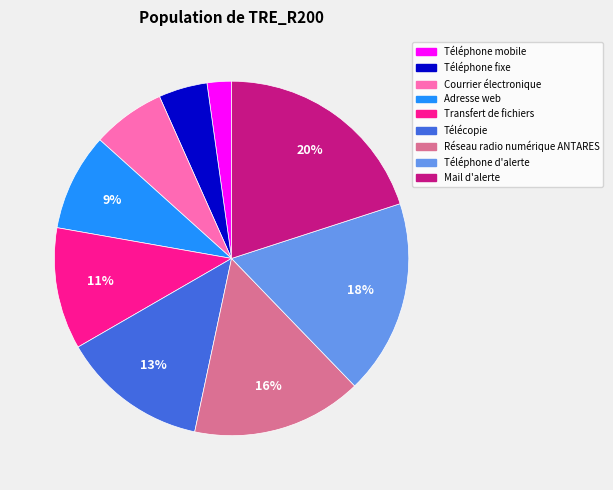

Do Téléphone mobile and Réseau radio numérique ANTARES together represent more than half of the pie?

No